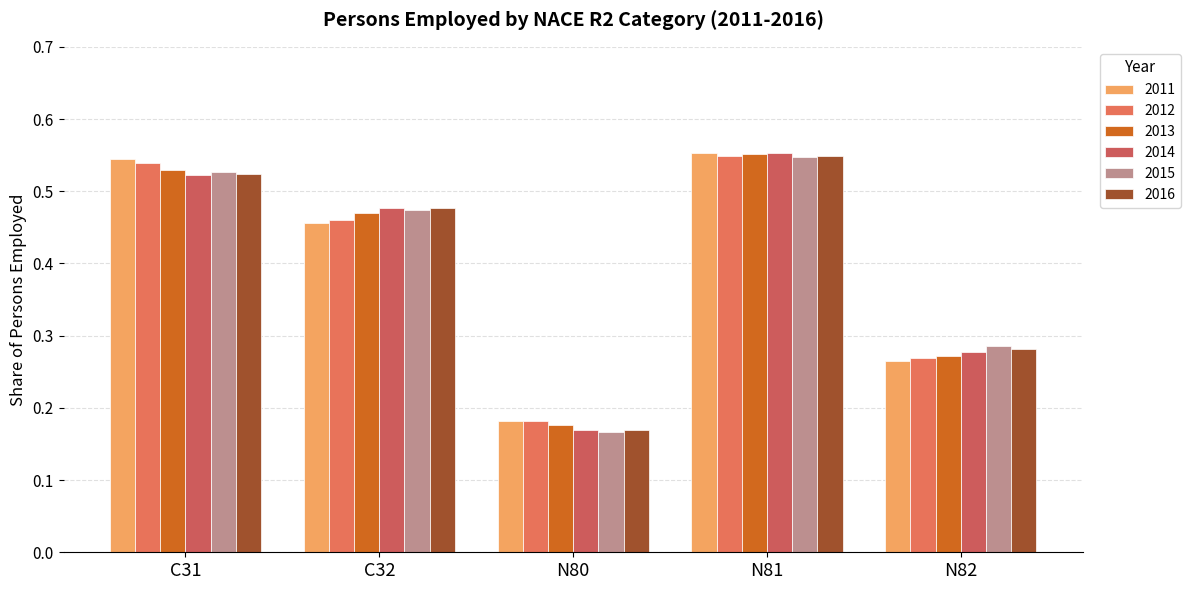

Which series has the largest range (max minus min)?

2014